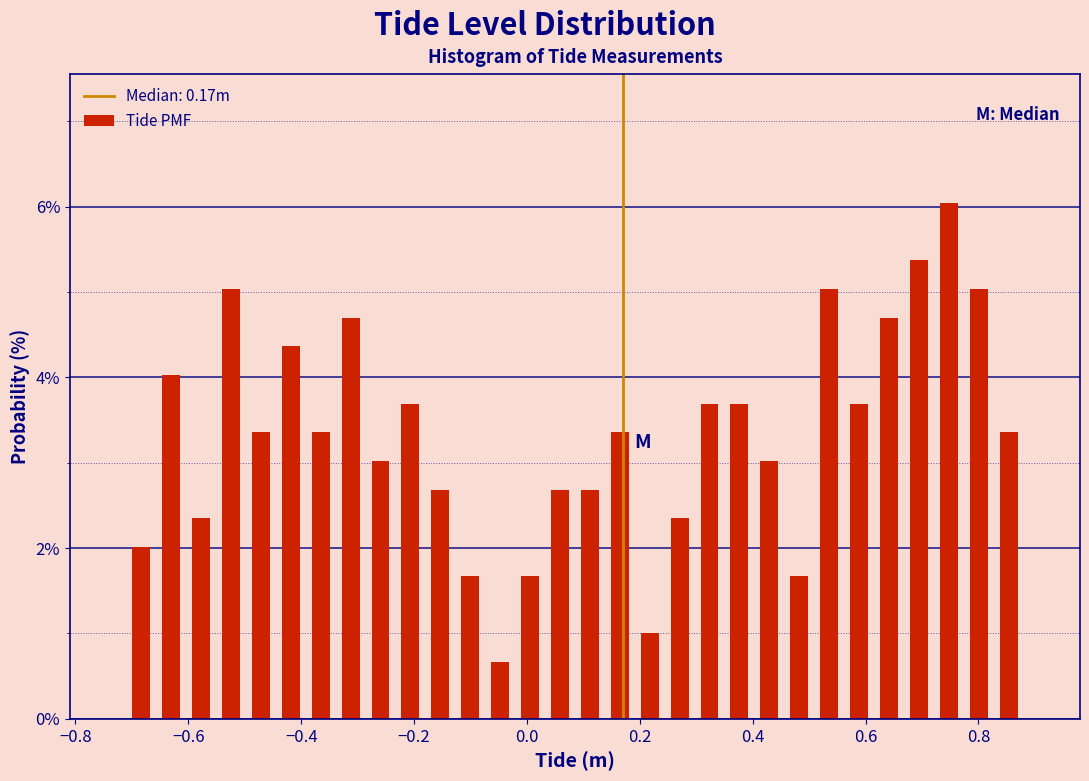

Read against the x-axis, roughly where is the centre of the tallest bar?

0.74